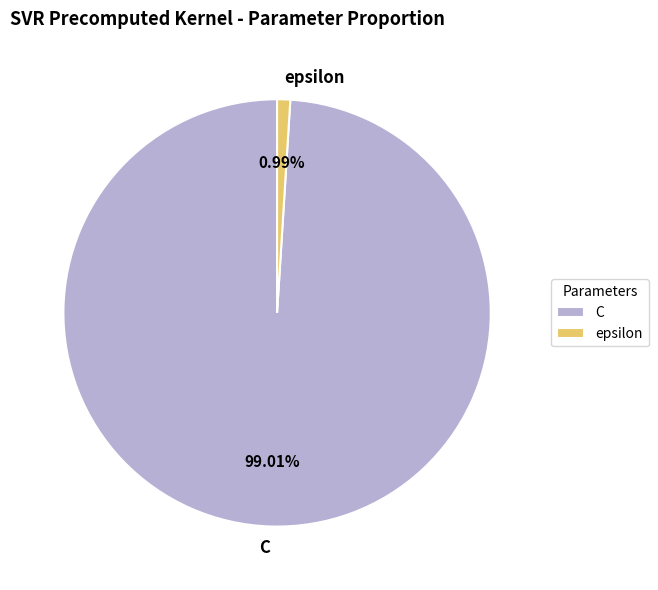

Does C represent more than half of the total?

Yes